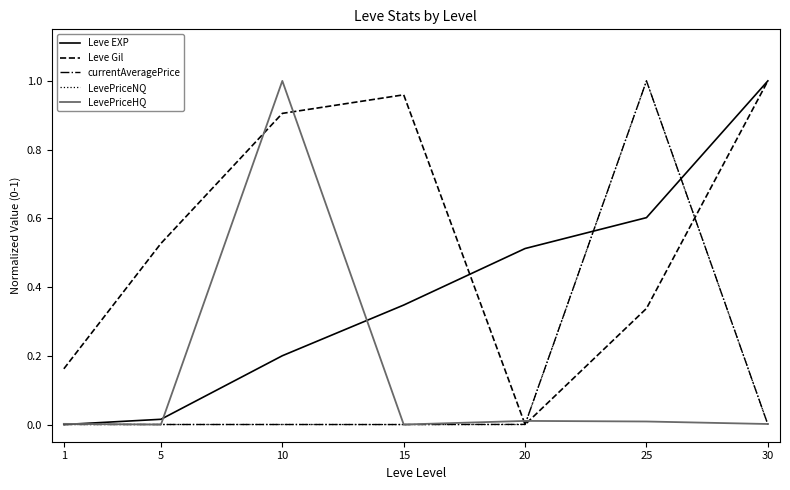

How many distinct data groups are displayed?

5